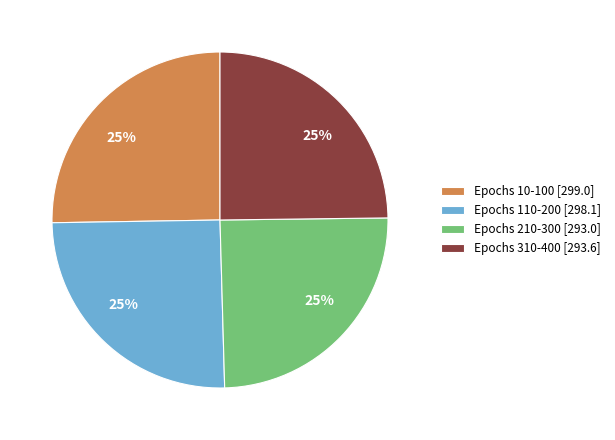

What is the ratio of the value at Epochs 10-100 [299.0] to the value at Epochs 110-200 [298.1]?

1.0